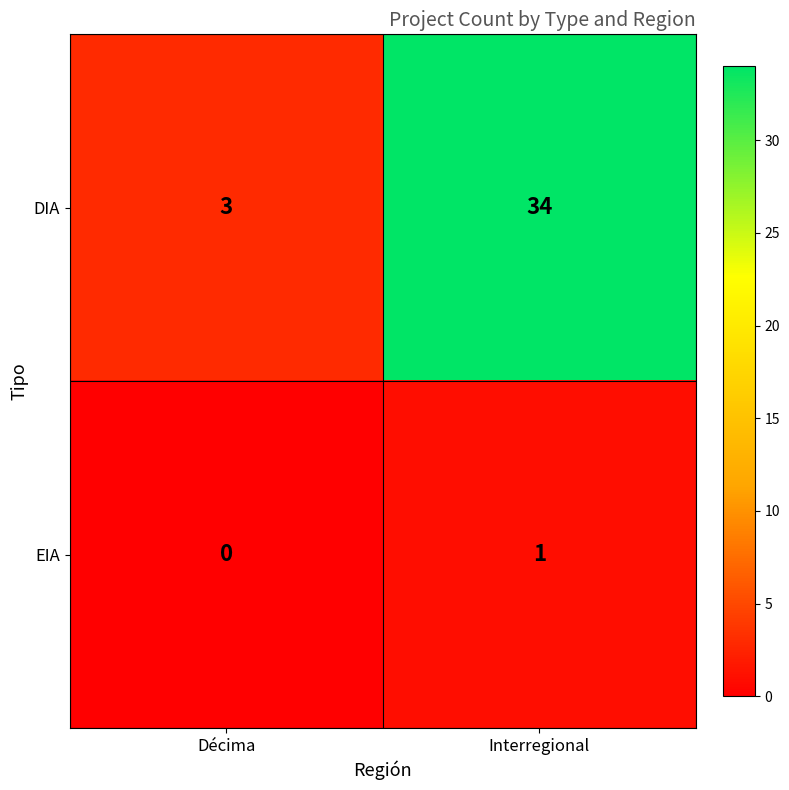

Rank the series by their maximum value, from lowest to highest.

EIA, DIA